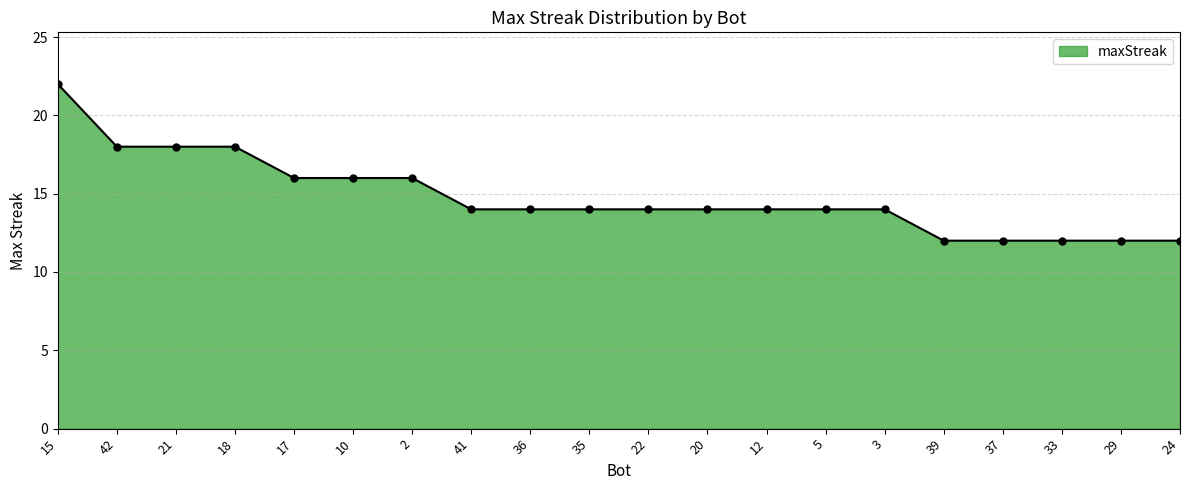

The chart shows a value of 12 at 29. True or false?

True